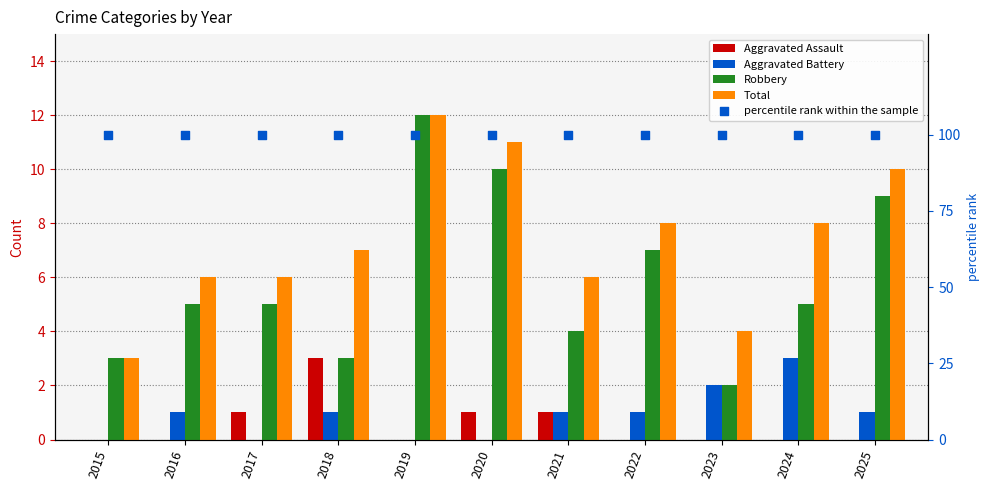

Is the value of Aggravated Battery at 2015 greater than the value of Total at 2018?

No